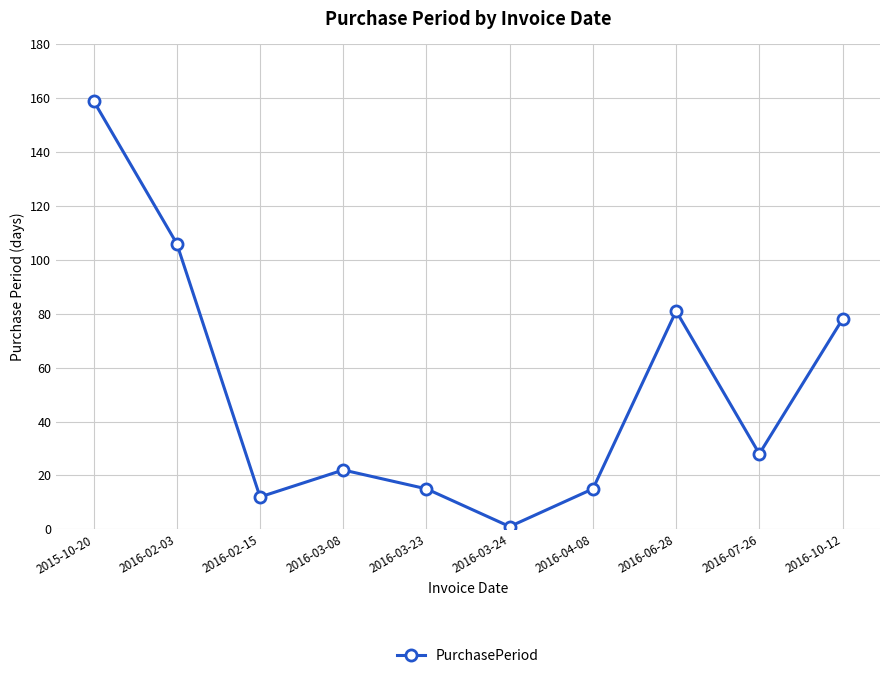

How many points are higher than both their immediate neighbors (excluding endpoints)?

2